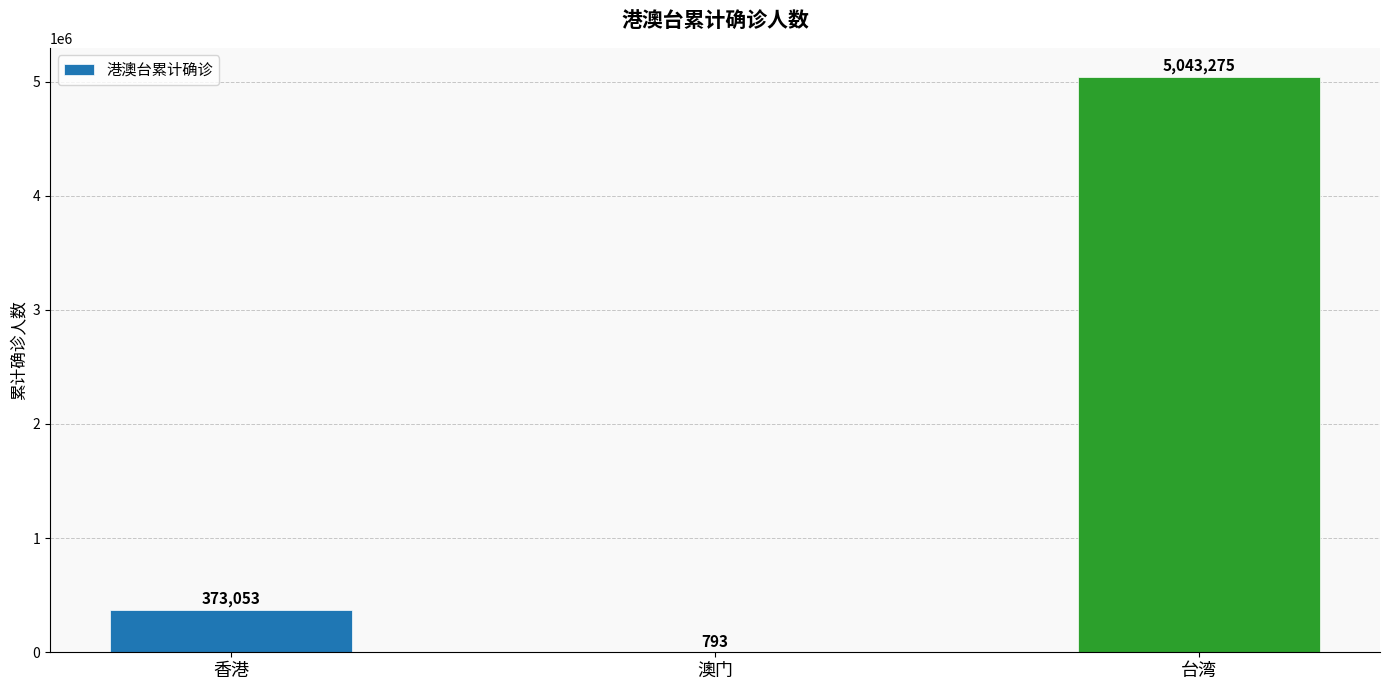

Are the bars grouped side by side (vs. stacked)?

No